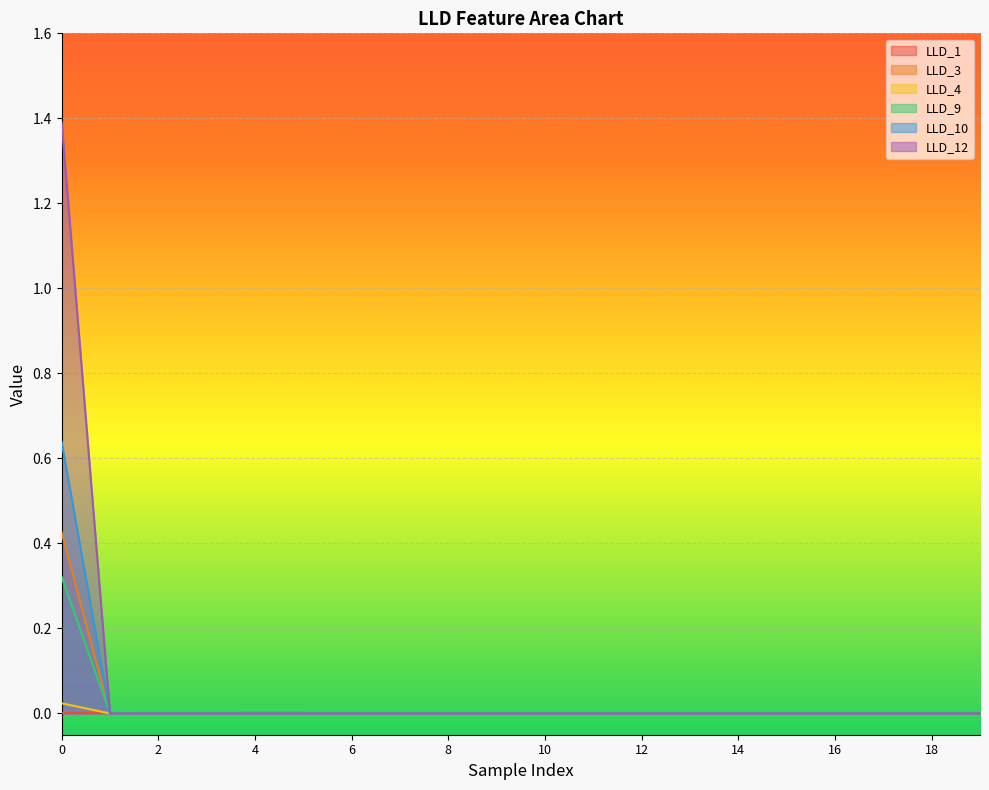

Rank the series by their maximum value, from lowest to highest.

LLD_1, LLD_4, LLD_9, LLD_3, LLD_10, LLD_12